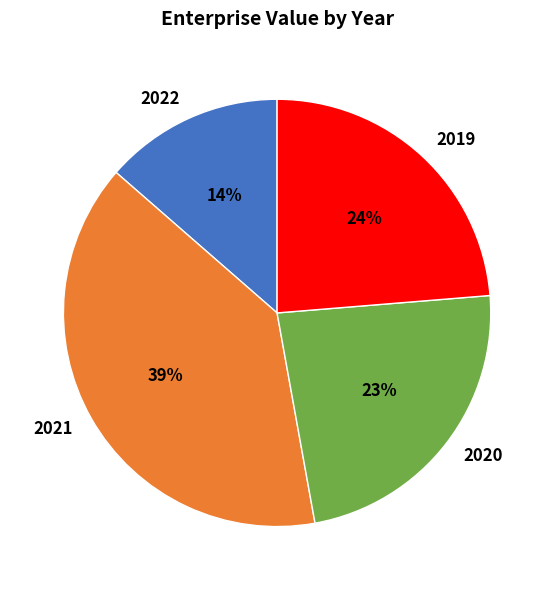

What percentage is the 2021 slice, to the nearest percent?

39%